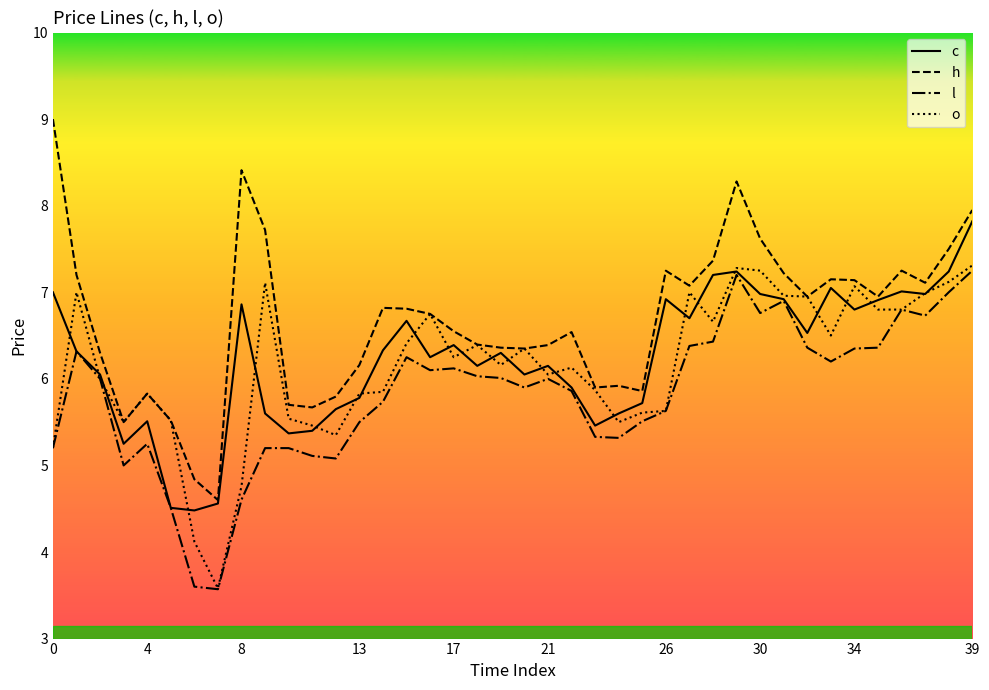

Which series has the largest range (max minus min)?

h